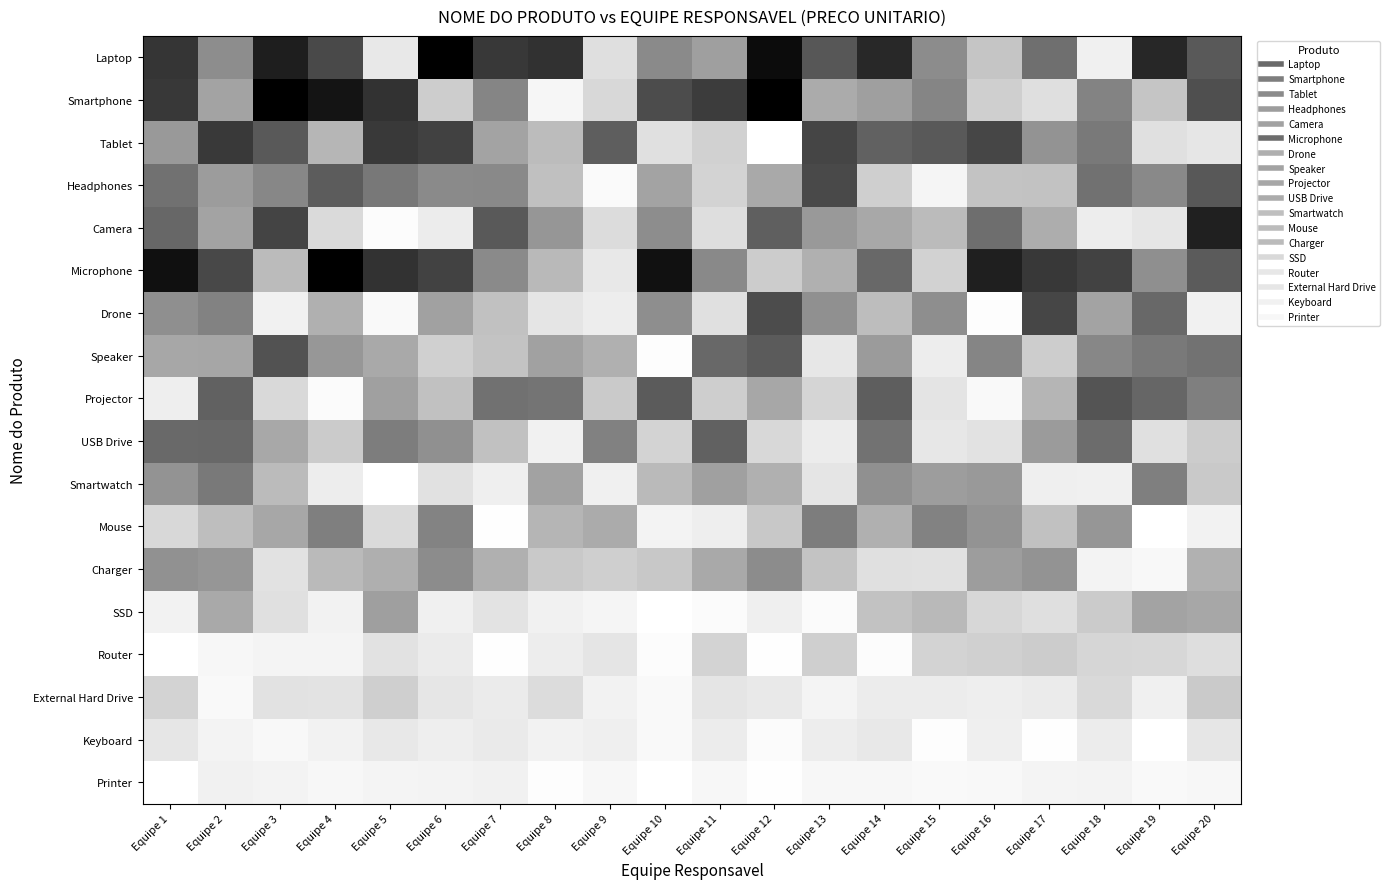

Count the number of data series in this chart.

18